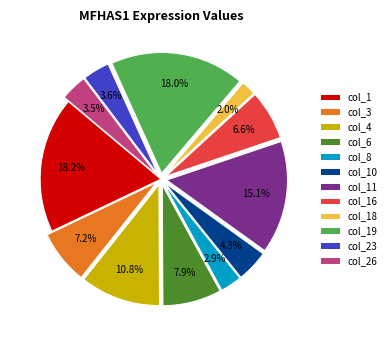

Is there a majority slice in this chart?

No